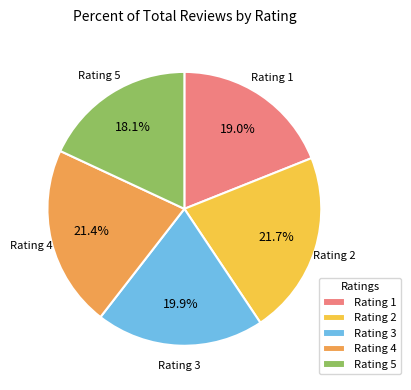

What percentage is NOT represented by Rating 5?

81.9%